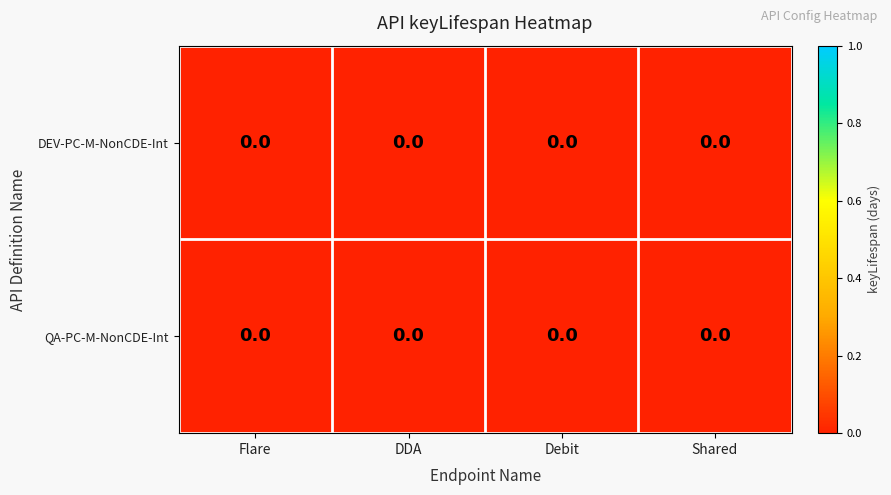

Between Shared and Debit, which is larger?

Shared